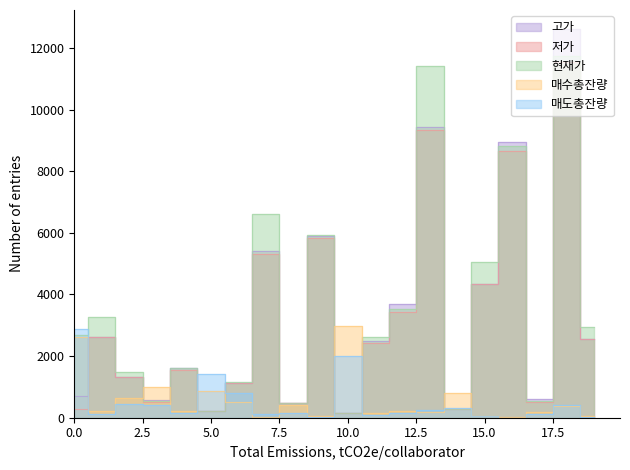

Which series has the largest total across all categories?

현재가